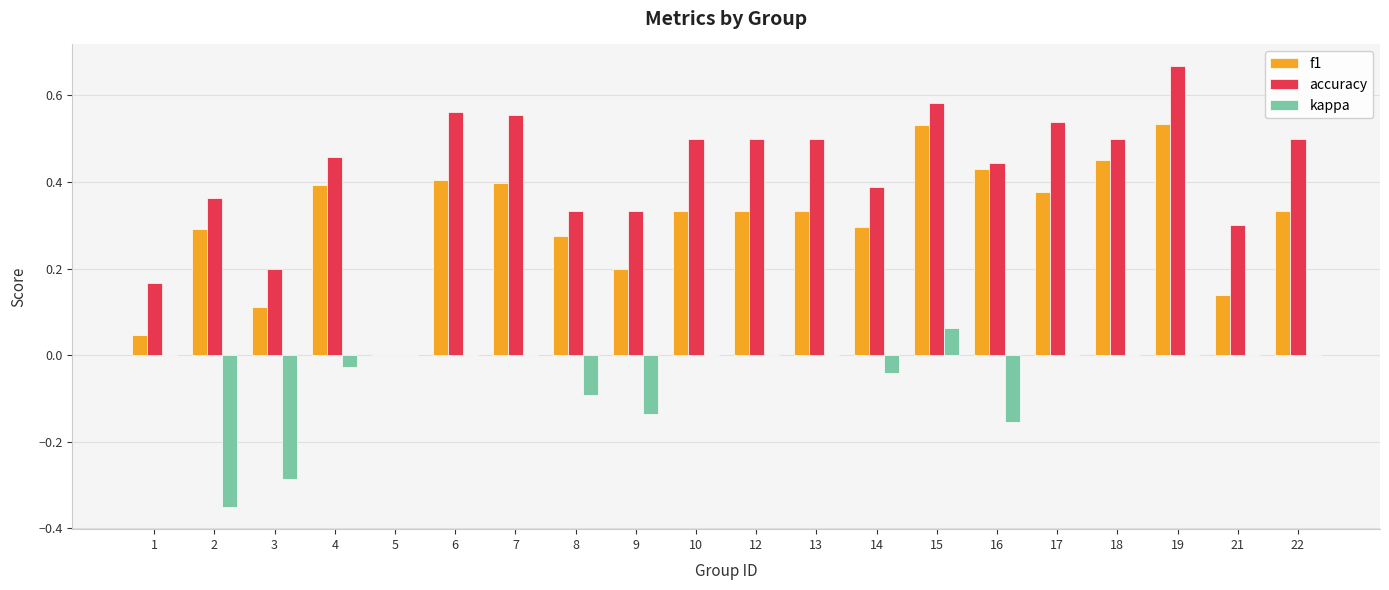

Which label corresponds to the largest value in the chart?

19